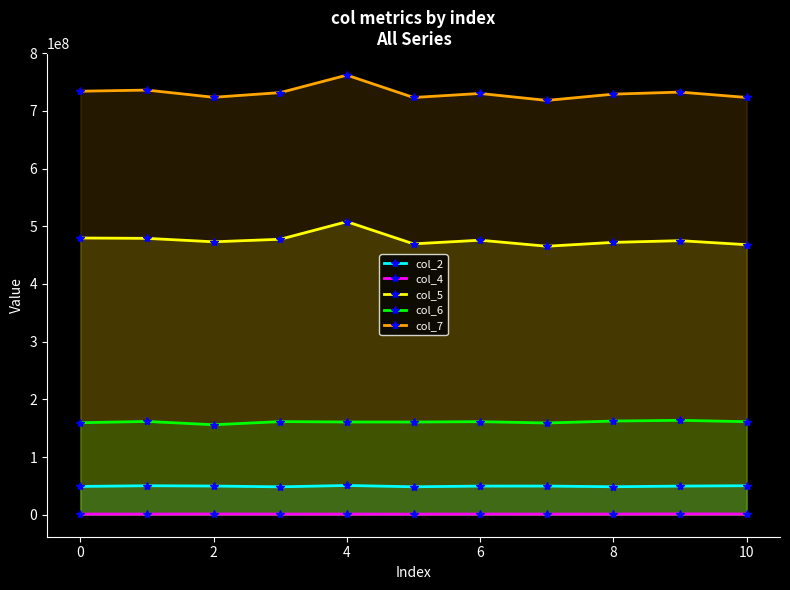

What is the approximate value of col_5 at 0?

479665333